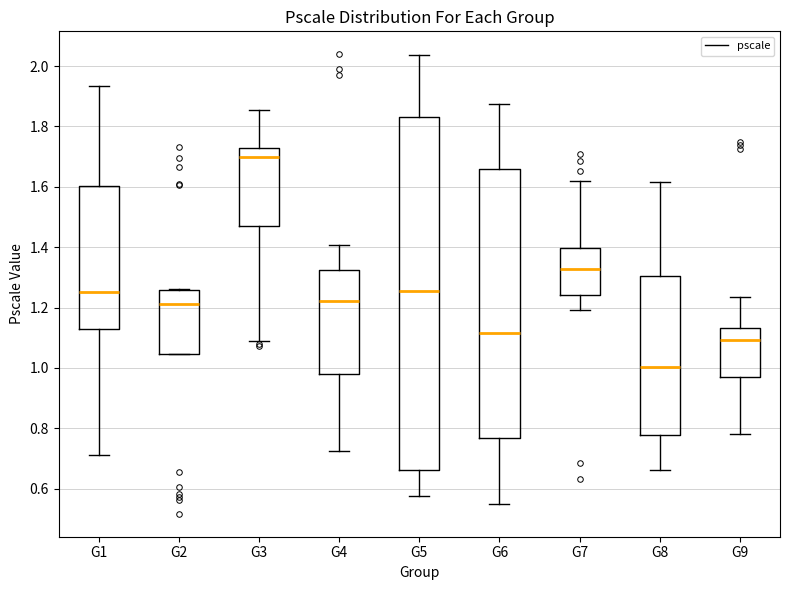

Reading left to right, transcribe this box plot: for each box, give where its median line is, the range the box spans, and where its two whiskers end, as read against the y-axis. The values are not printed on the chart, so give them approximately, as read against the axis.

G1: median 1.24, box 1.12 to 1.60, whiskers 0.72 to 1.94
G2: median 1.22, box 1.04 to 1.26, whiskers 1.04 to 1.26
G3: median 1.70, box 1.46 to 1.72, whiskers 1.08 to 1.86
G4: median 1.22, box 0.98 to 1.32, whiskers 0.72 to 1.40
G5: median 1.26, box 0.66 to 1.84, whiskers 0.58 to 2.04
G6: median 1.12, box 0.76 to 1.66, whiskers 0.56 to 1.88
G7: median 1.32, box 1.24 to 1.40, whiskers 1.20 to 1.62
G8: median 1.00, box 0.78 to 1.30, whiskers 0.66 to 1.62
G9: median 1.10, box 0.96 to 1.14, whiskers 0.78 to 1.24